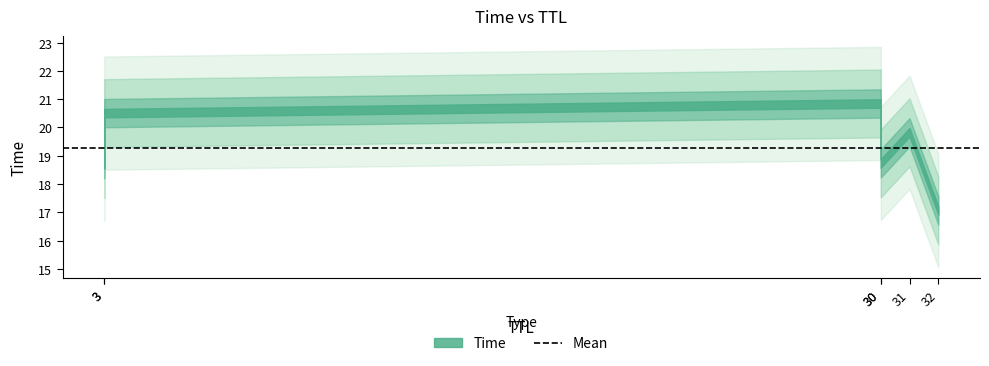

Which label corresponds to the largest value in the chart?

30